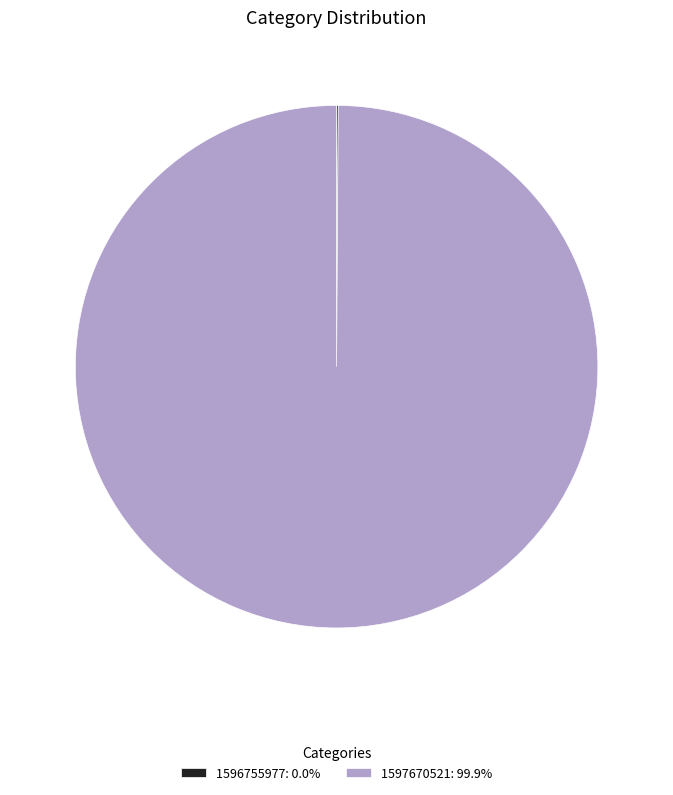

Is there any slice that represents more than half of the pie?

Yes